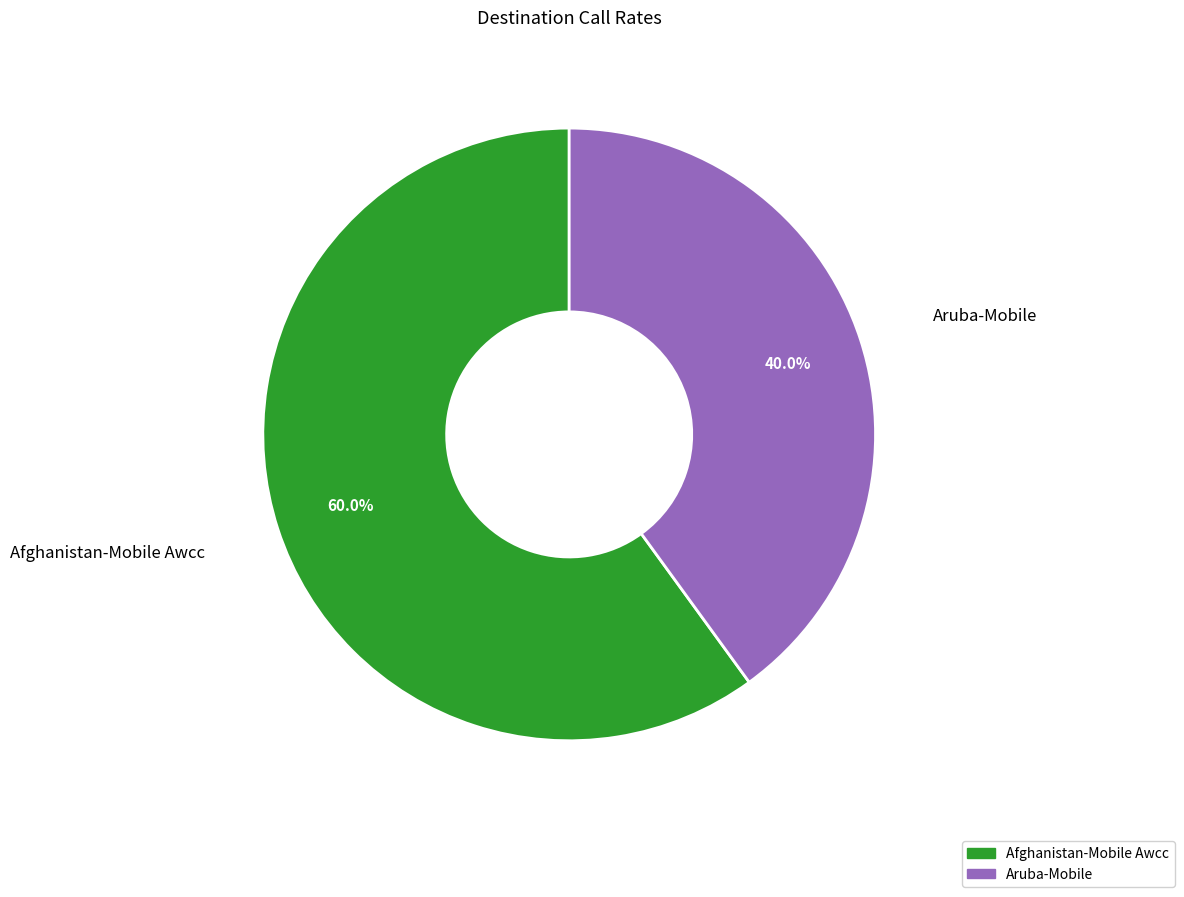

Between Aruba-Mobile and Afghanistan-Mobile Awcc, which is larger?

Afghanistan-Mobile Awcc